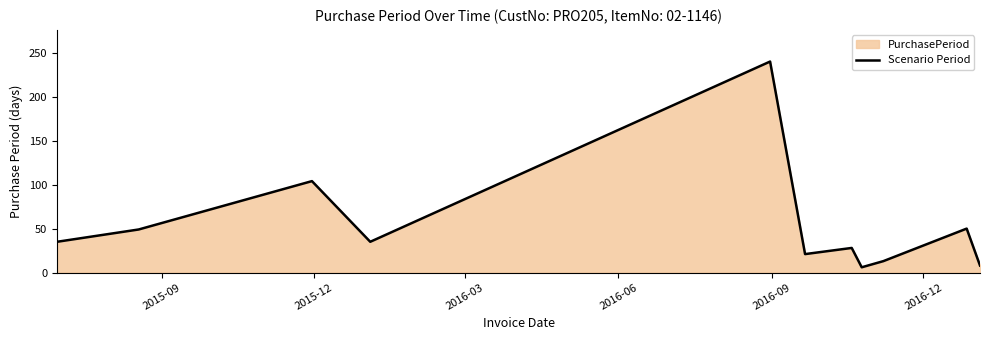

What is the maximum value shown in the chart?

240